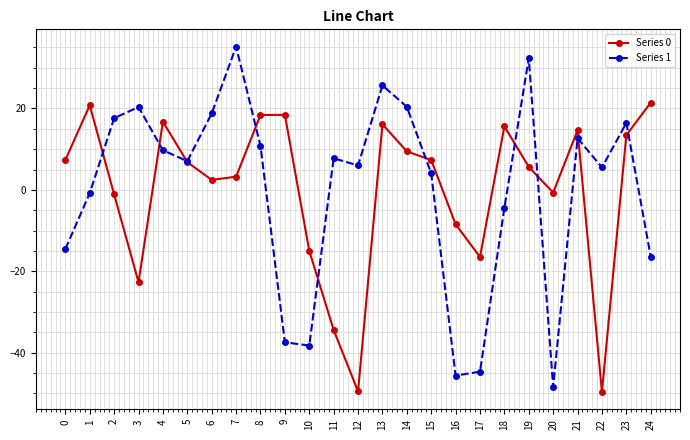

What is the total value across all series at 8?

29.2